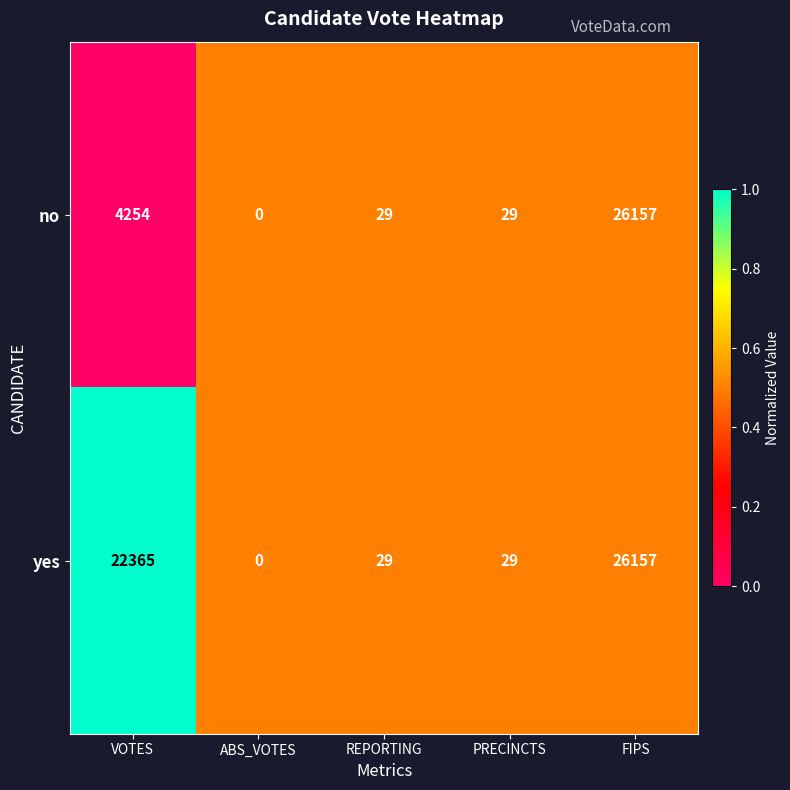

Which series has the largest total across all categories?

yes